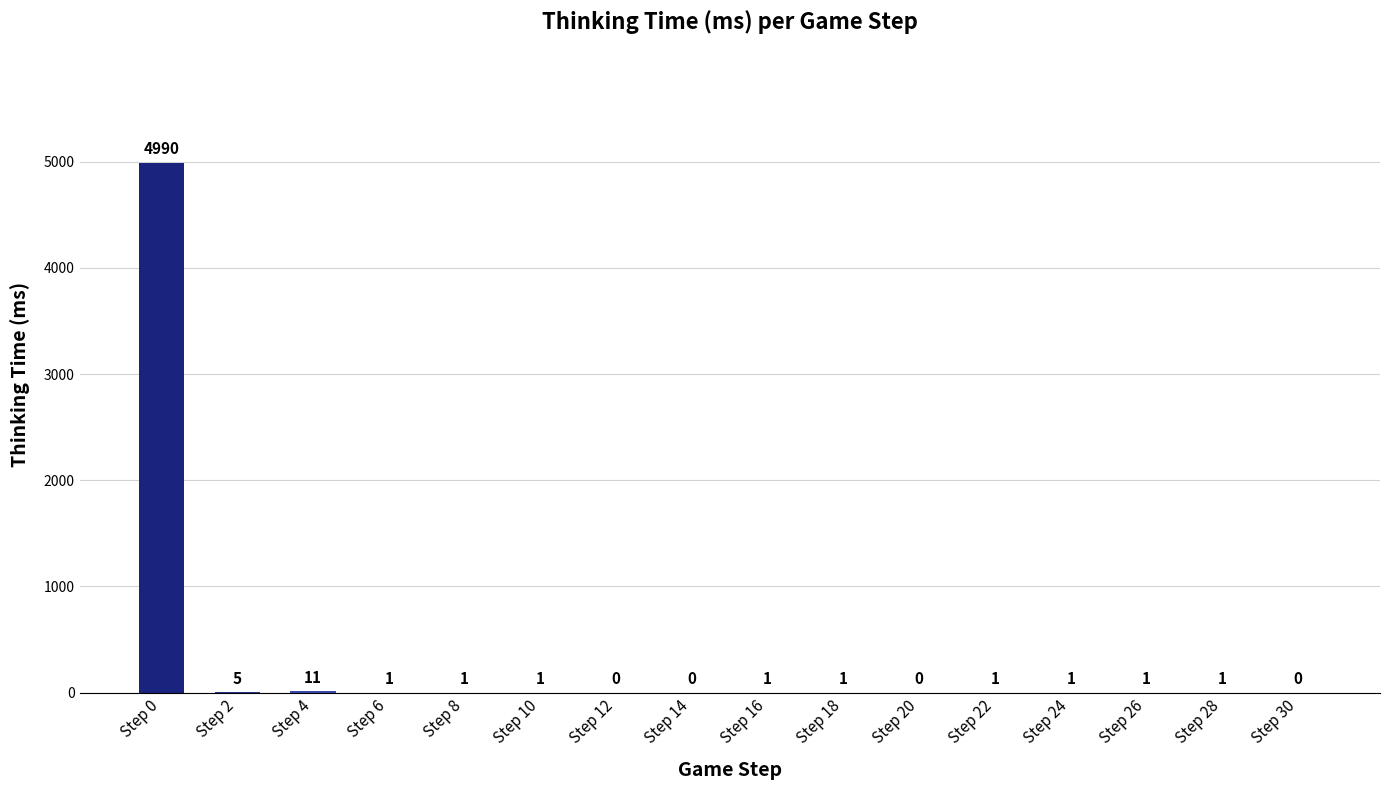

How many positive values are there?

12